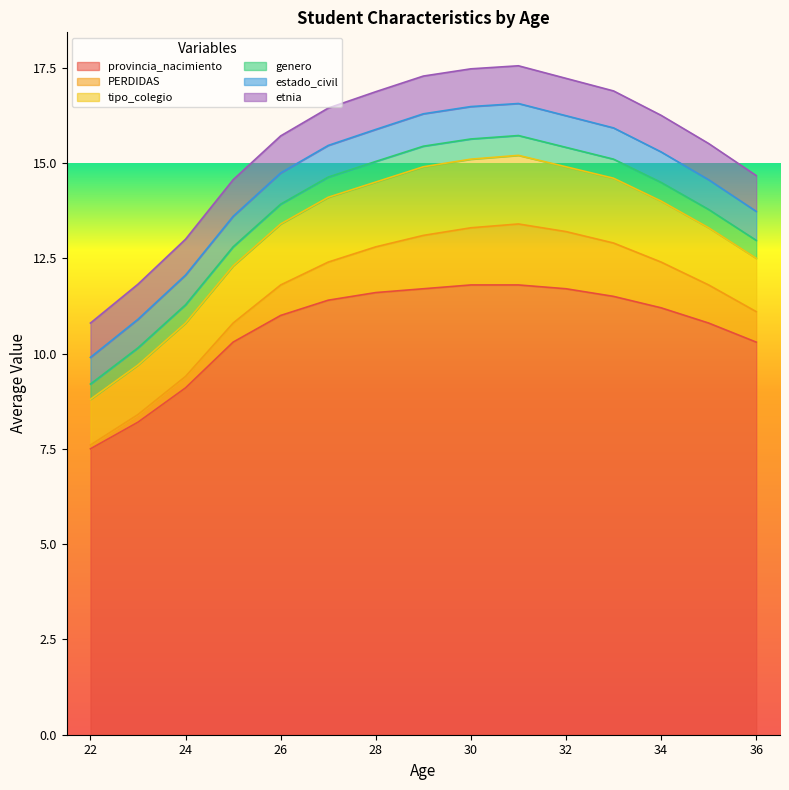

The provincia_nacimiento series shows 12.2 at 22. True or false?

False